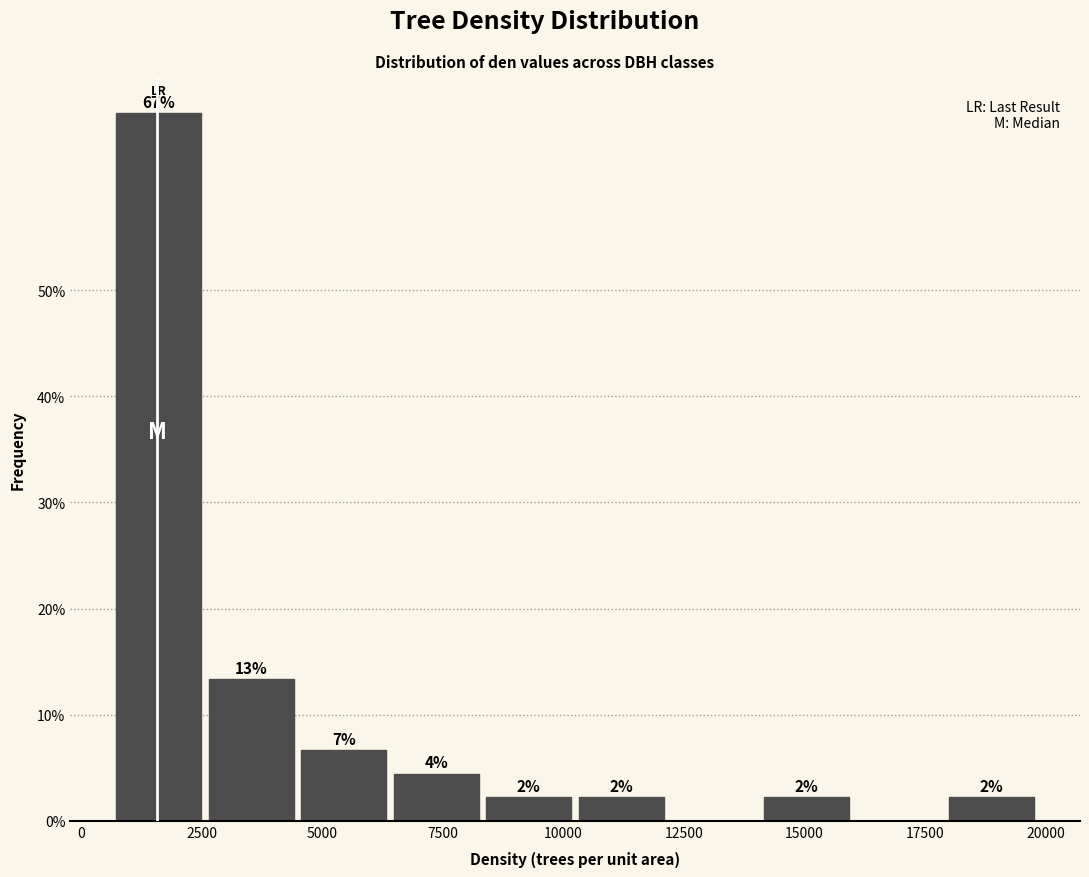

Around what value on the x-axis is the tallest bar? Give the approximate position of its centre, as read against the axis.

1500